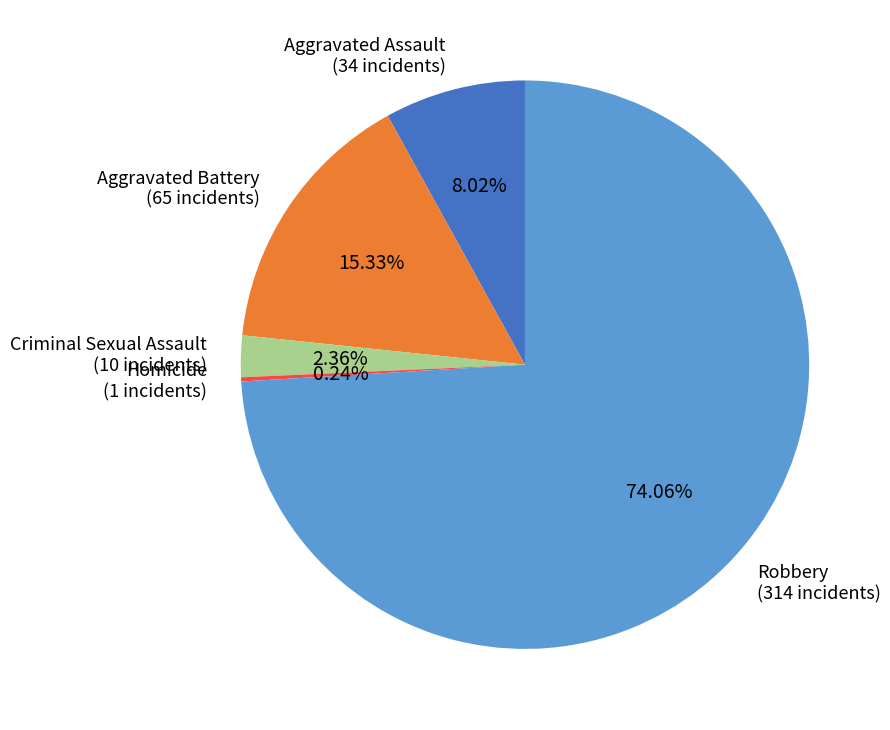

Combined, what portion of the pie is Criminal Sexual Assault and Aggravated Battery?

17.7%